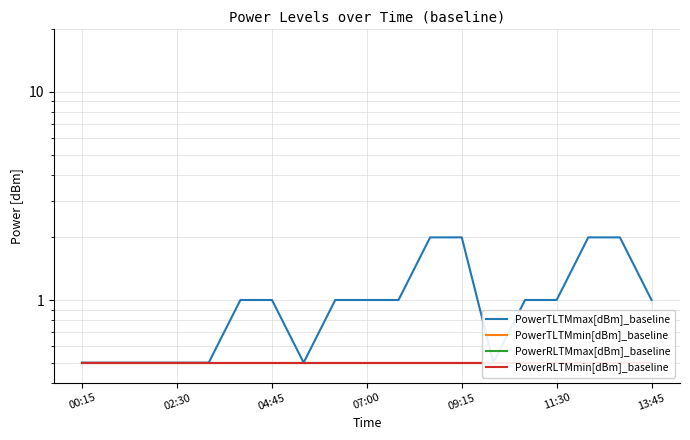

Is it true that PowerRLTMmin[dBm]_baseline equals 0.9 at 7?

False